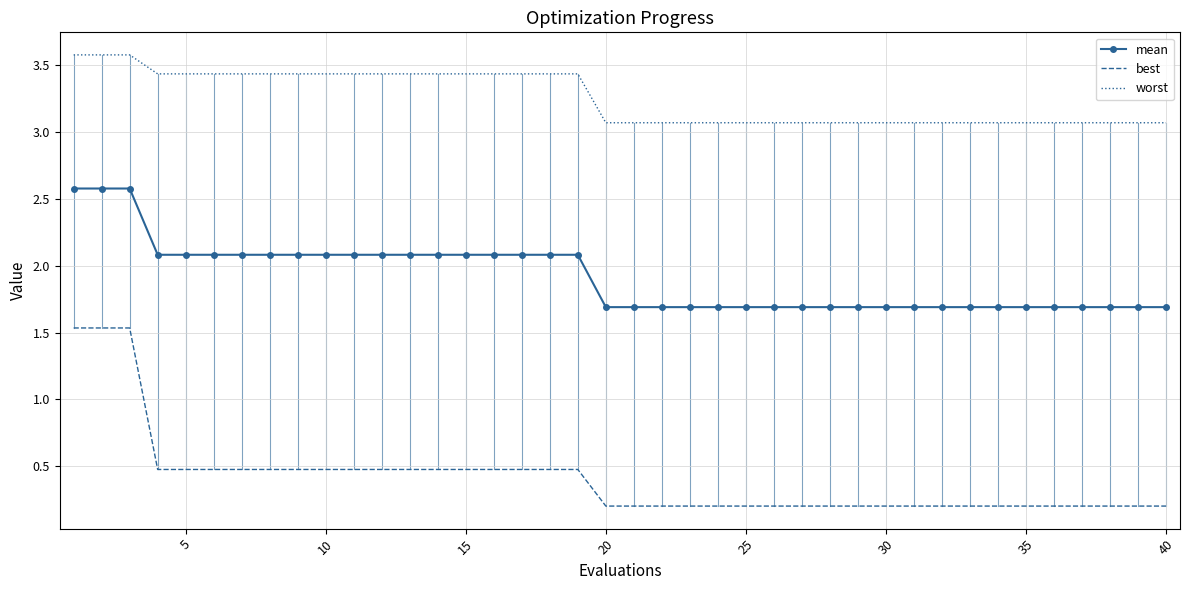

What is the average value of the mean series?

1.9